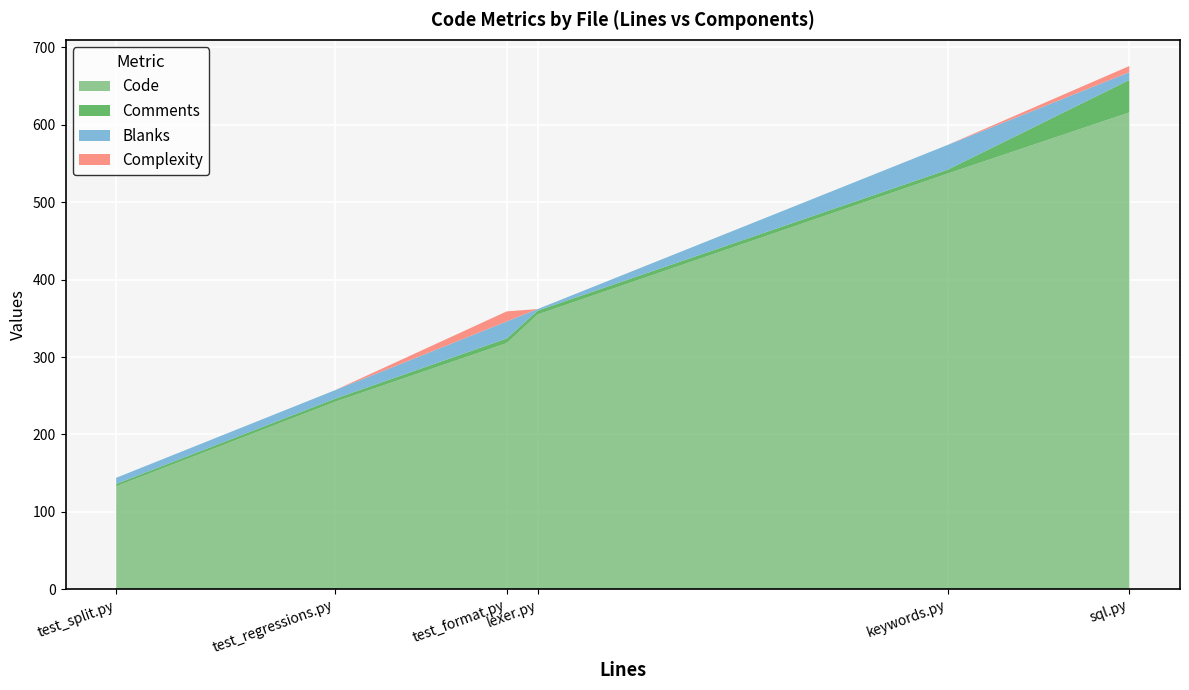

Reading left to right, transcribe all the data shown in this chart.

Code: test_split.py=133	test_regressions.py=242	test_format.py=318	sql.py=616	lexer.py=355	keywords.py=537
Comments: test_split.py=3	test_regressions.py=4	test_format.py=6	sql.py=42	lexer.py=5	keywords.py=5
Blanks: test_split.py=8	test_regressions.py=11	test_format.py=22	sql.py=10	lexer.py=2	keywords.py=32
Complexity: test_split.py=0	test_regressions.py=0	test_format.py=13	sql.py=8	lexer.py=0	keywords.py=0